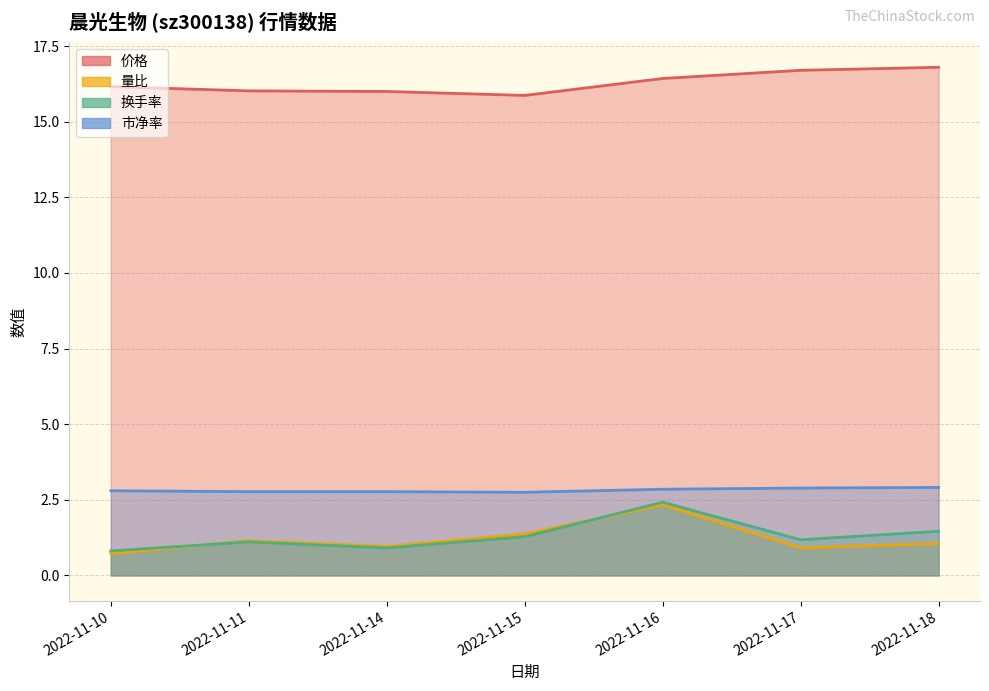

True or false: 价格 has a value of 16.0 at 2022-11-11.

True